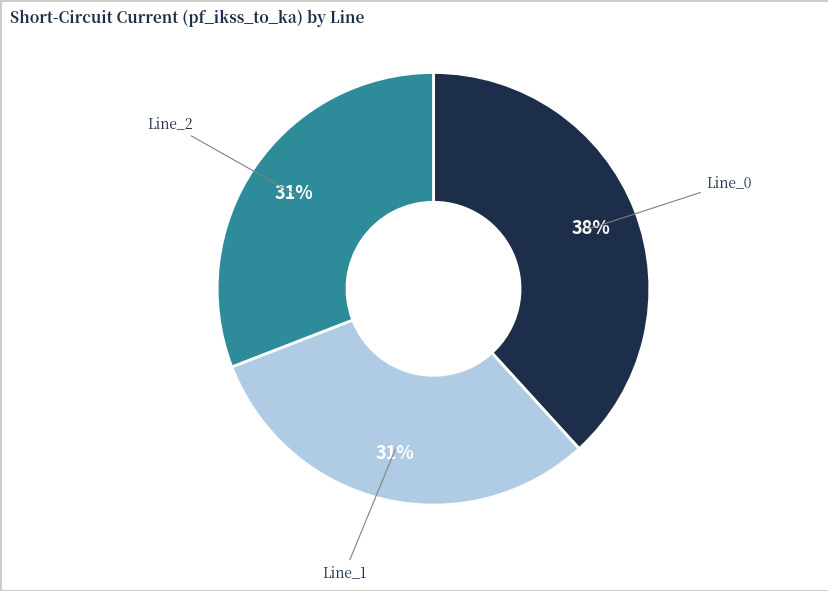

To the nearest percent, what is the difference between the largest and smallest slice percentages?

7%